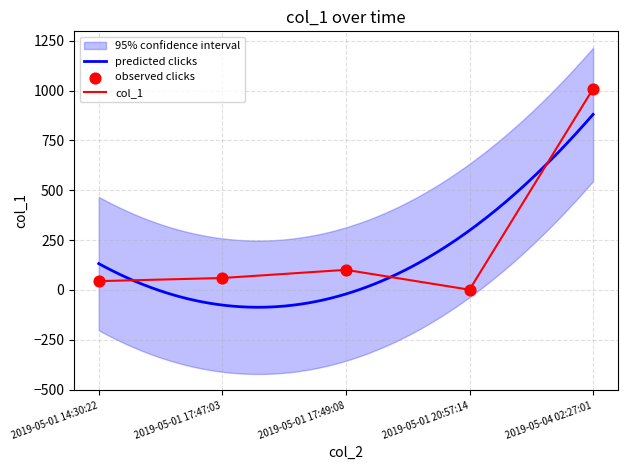

Between 2019-05-04 02:27:01 and 2019-05-01 17:47:03, which is larger?

2019-05-04 02:27:01